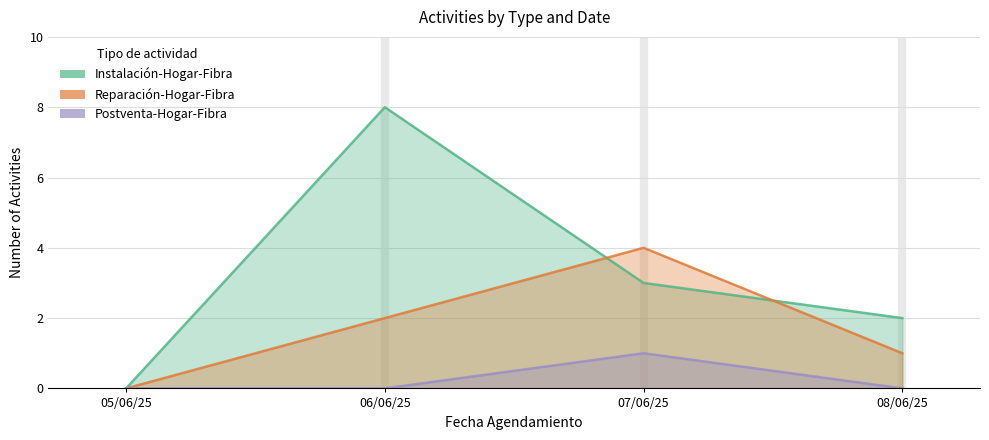

The value of Postventa-Hogar-Fibra at 05/06/25 is 0. True or false?

True